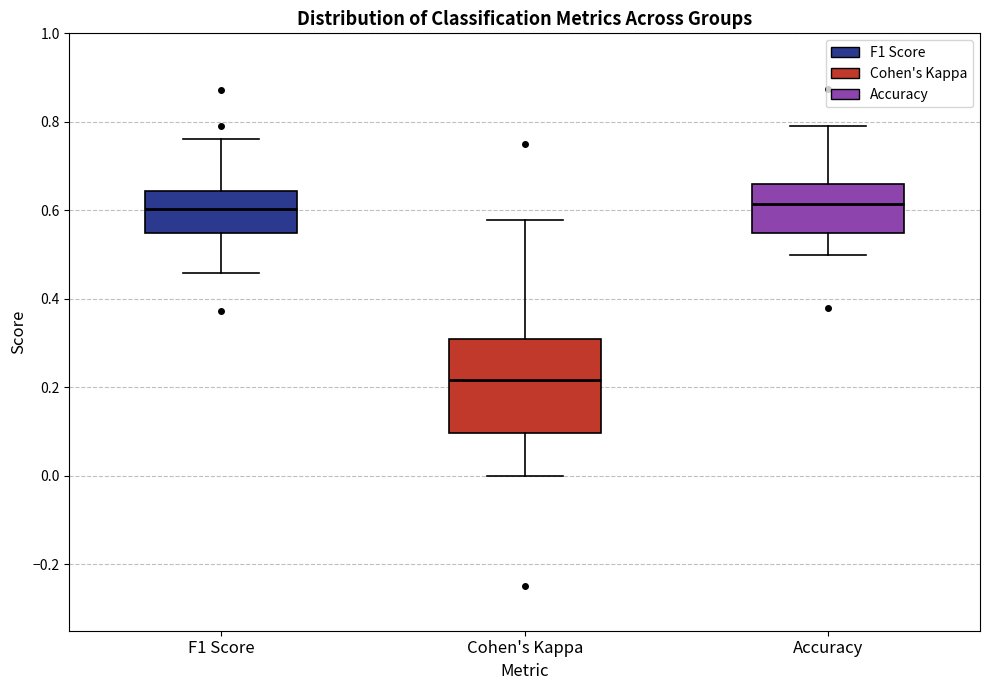

Where does the median line of the box for Accuracy sit on the y-axis? The values are not printed on the chart, so give them approximately, as read against the axis.

0.62